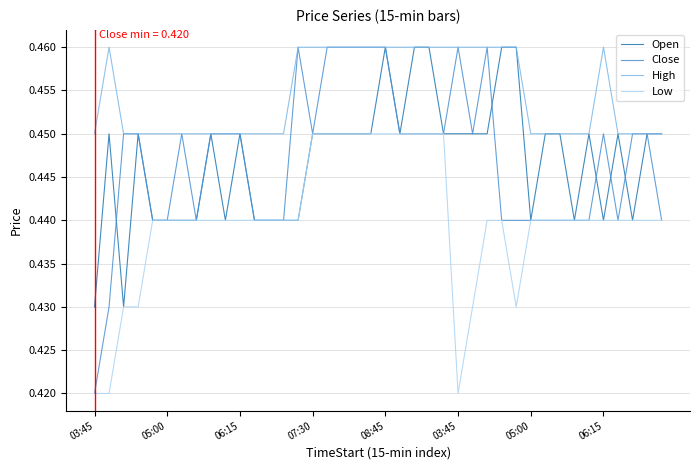

Which series has the widest spread of values?

Close